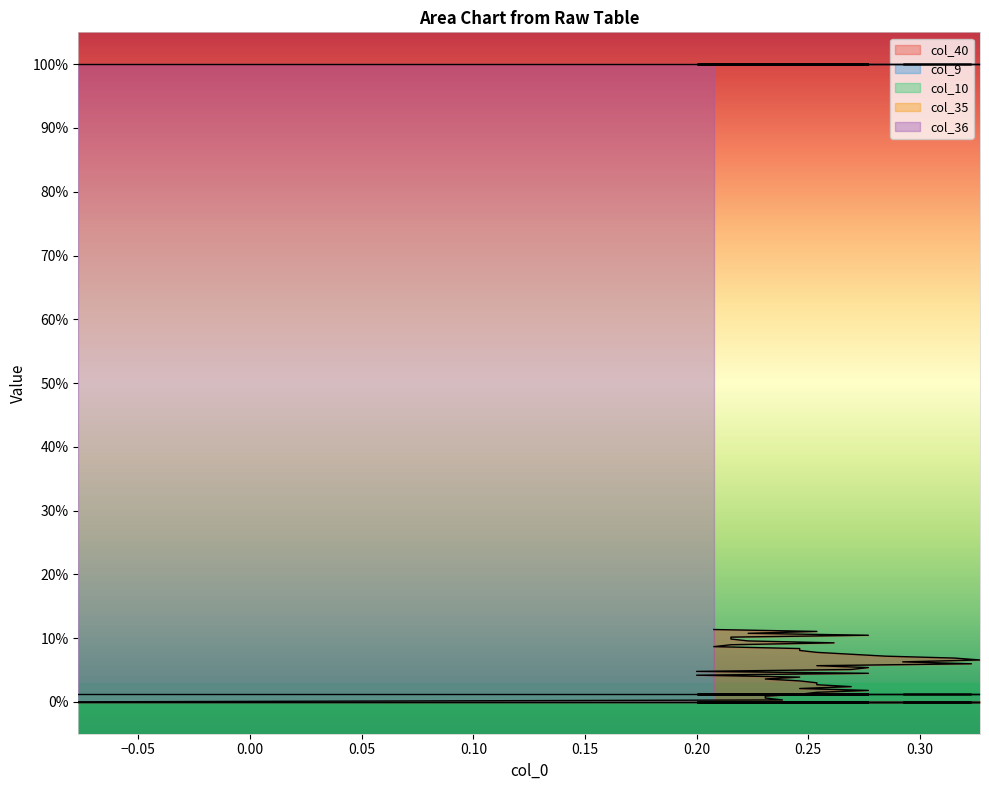

True or false: col_35 and col_10 intersect in this chart.

False